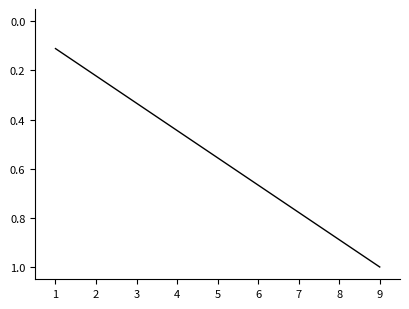

Rank the categories by value from lowest to highest.

1, 2, 3, 4, 5, 6, 7, 8, 9